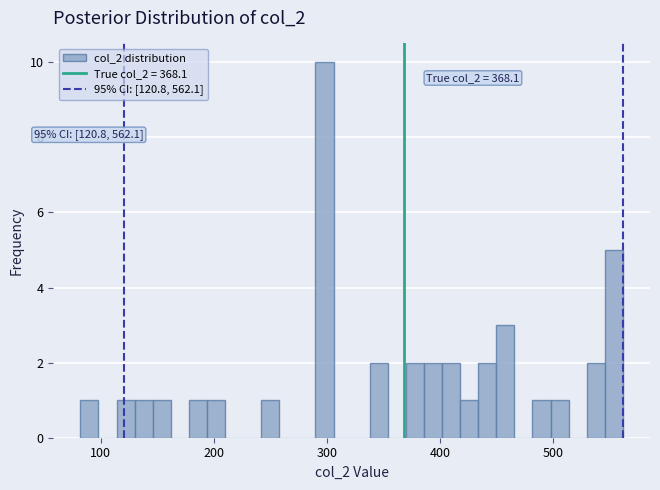

Read against the x-axis, roughly where is the centre of the tallest bar?

300